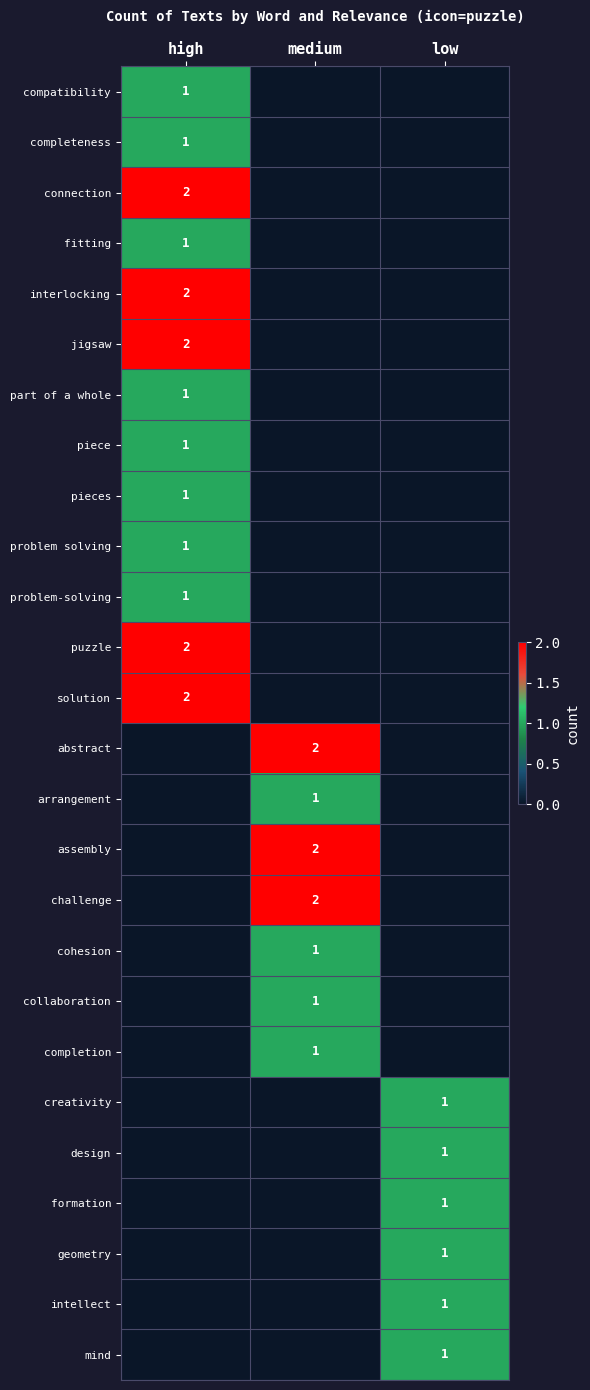

The value of cohesion at medium is 0. True or false?

False